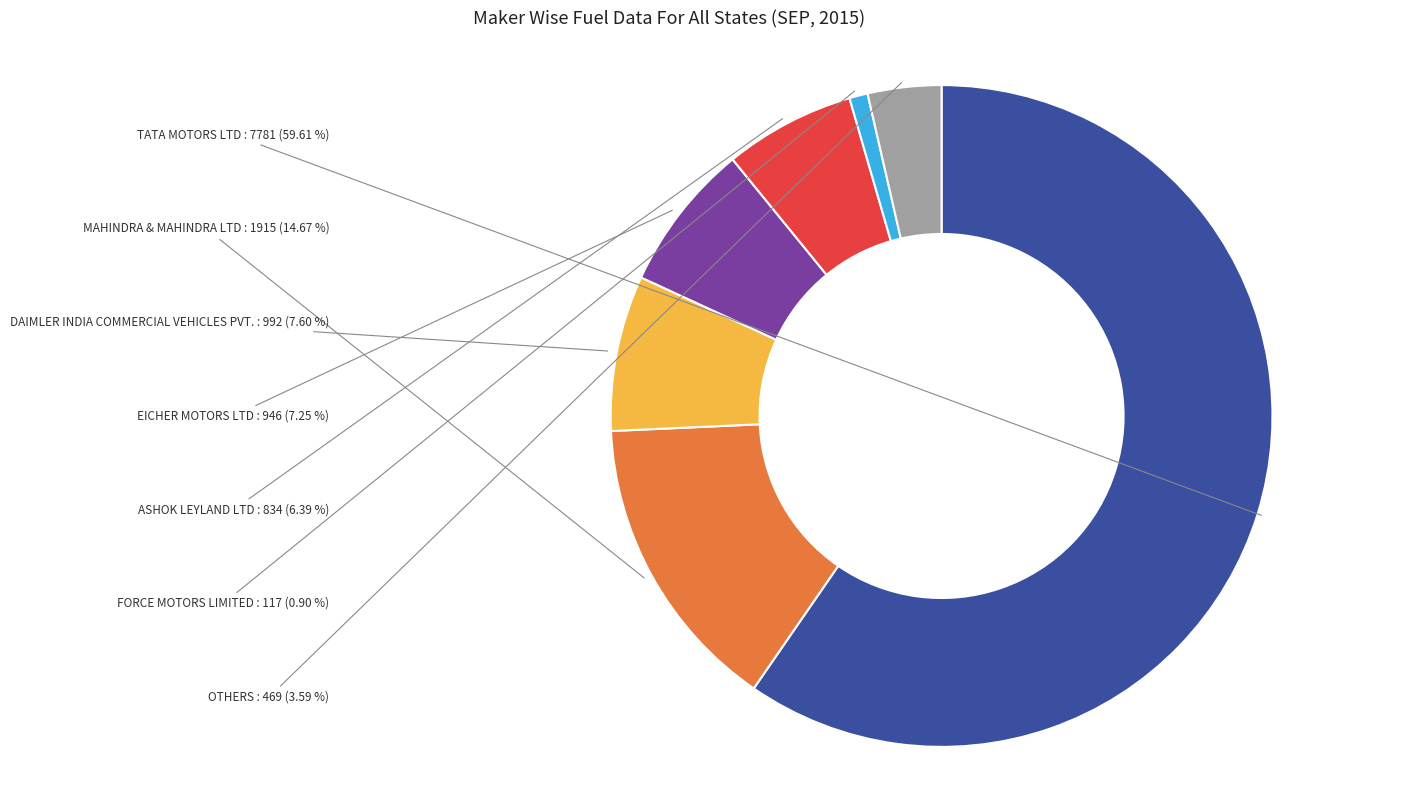

How many slices are in this pie chart?

7